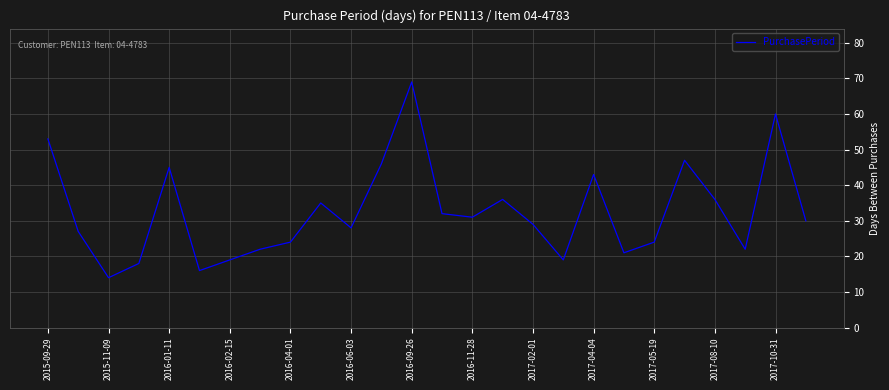

What is the minimum value shown in the chart?

14